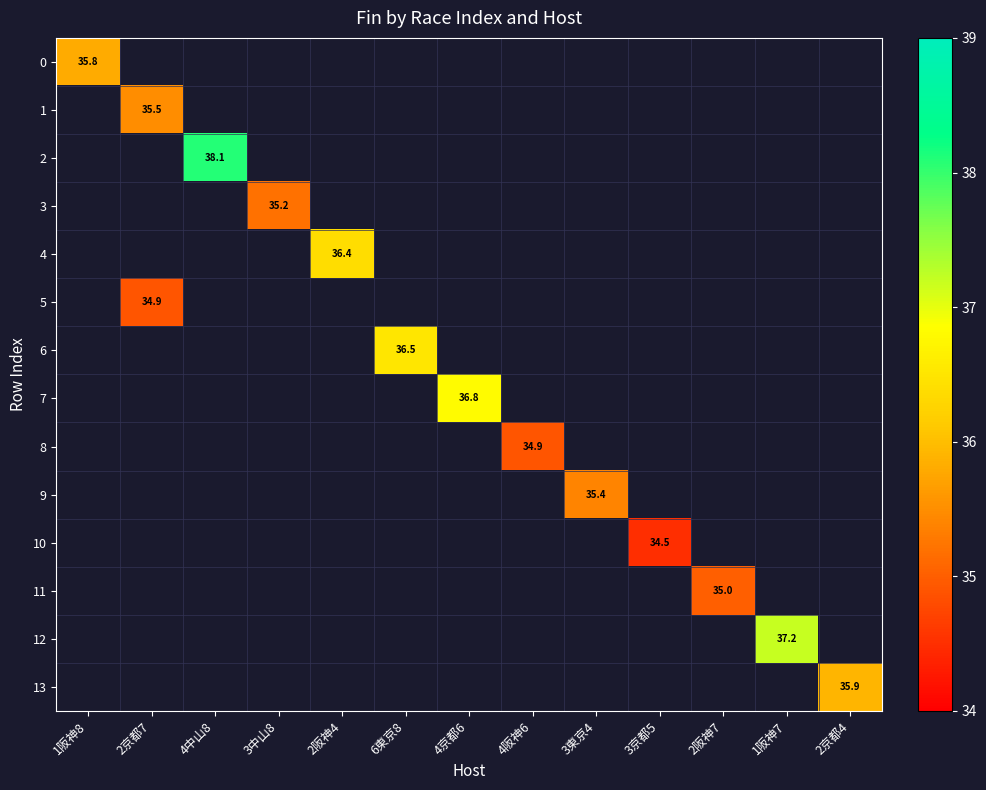

Count the number of categories in the chart.

13